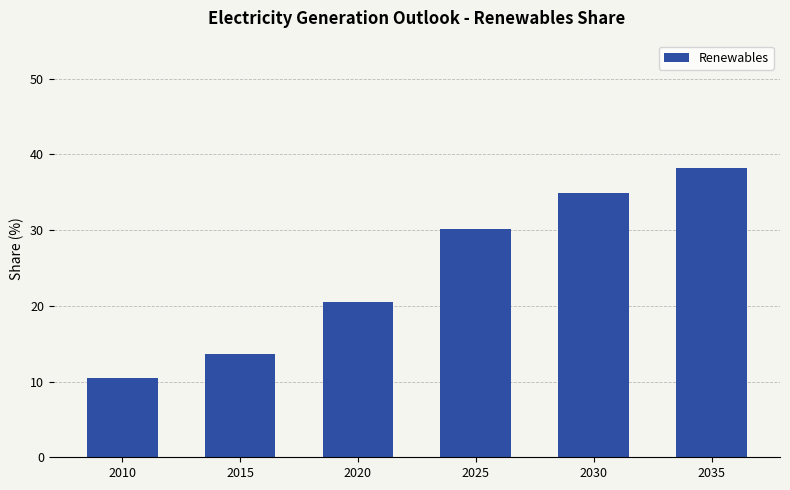

List the labels in order of value, largest first.

2035, 2030, 2025, 2020, 2015, 2010